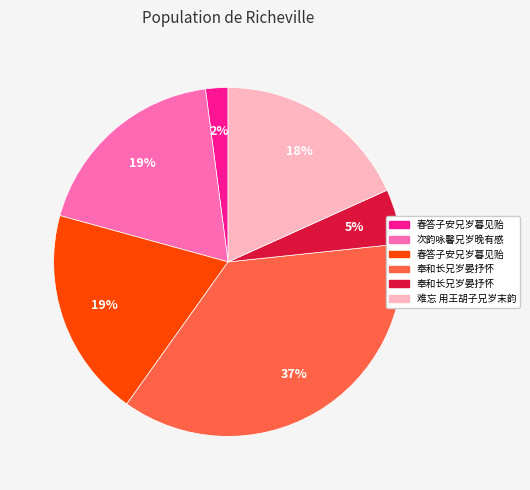

To the nearest percent, what is the average slice percentage?

17%